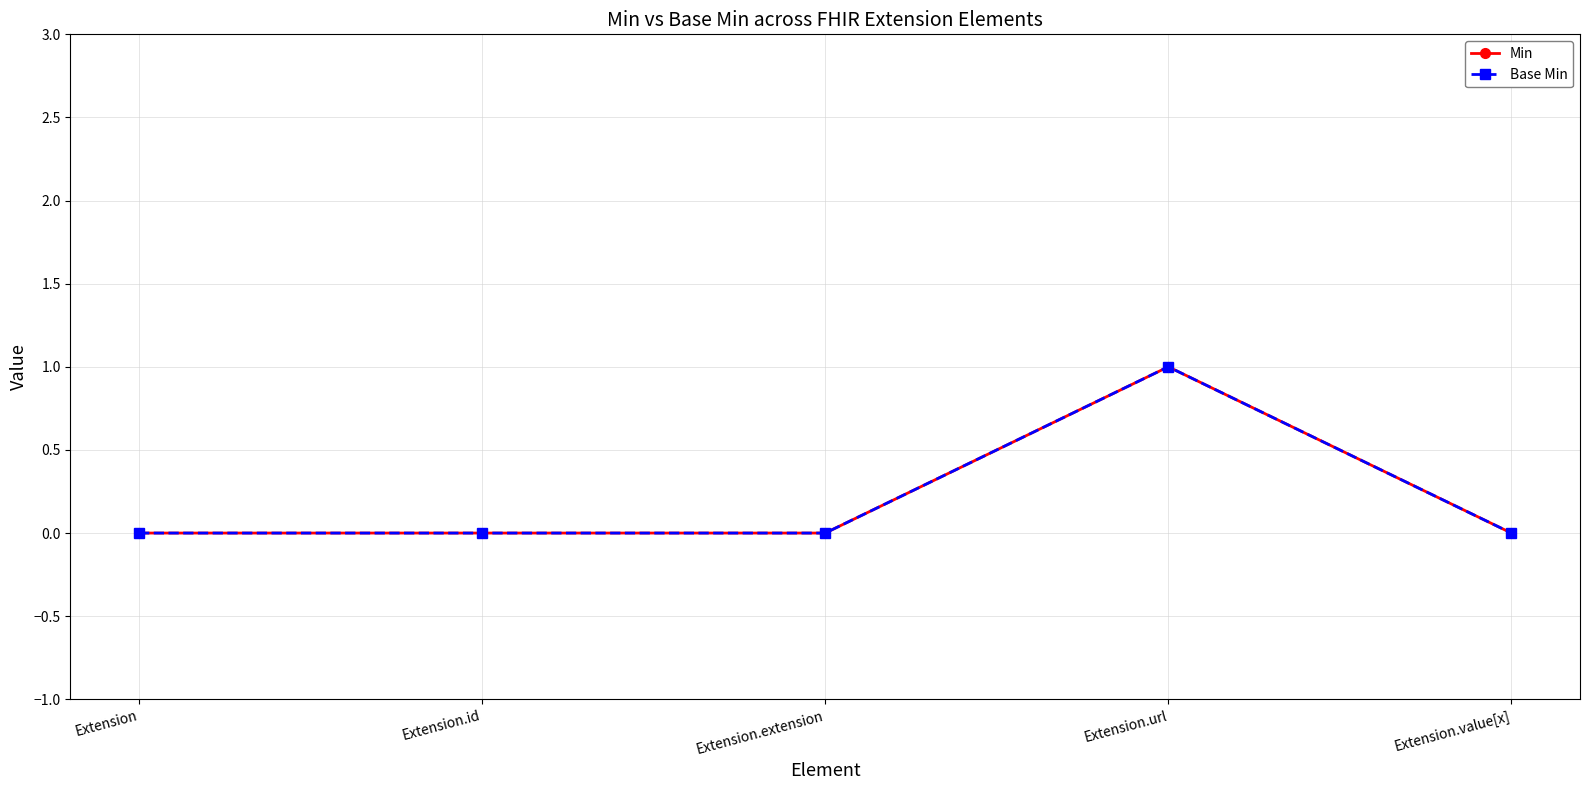

True or false: Min and Base Min intersect in this chart.

False